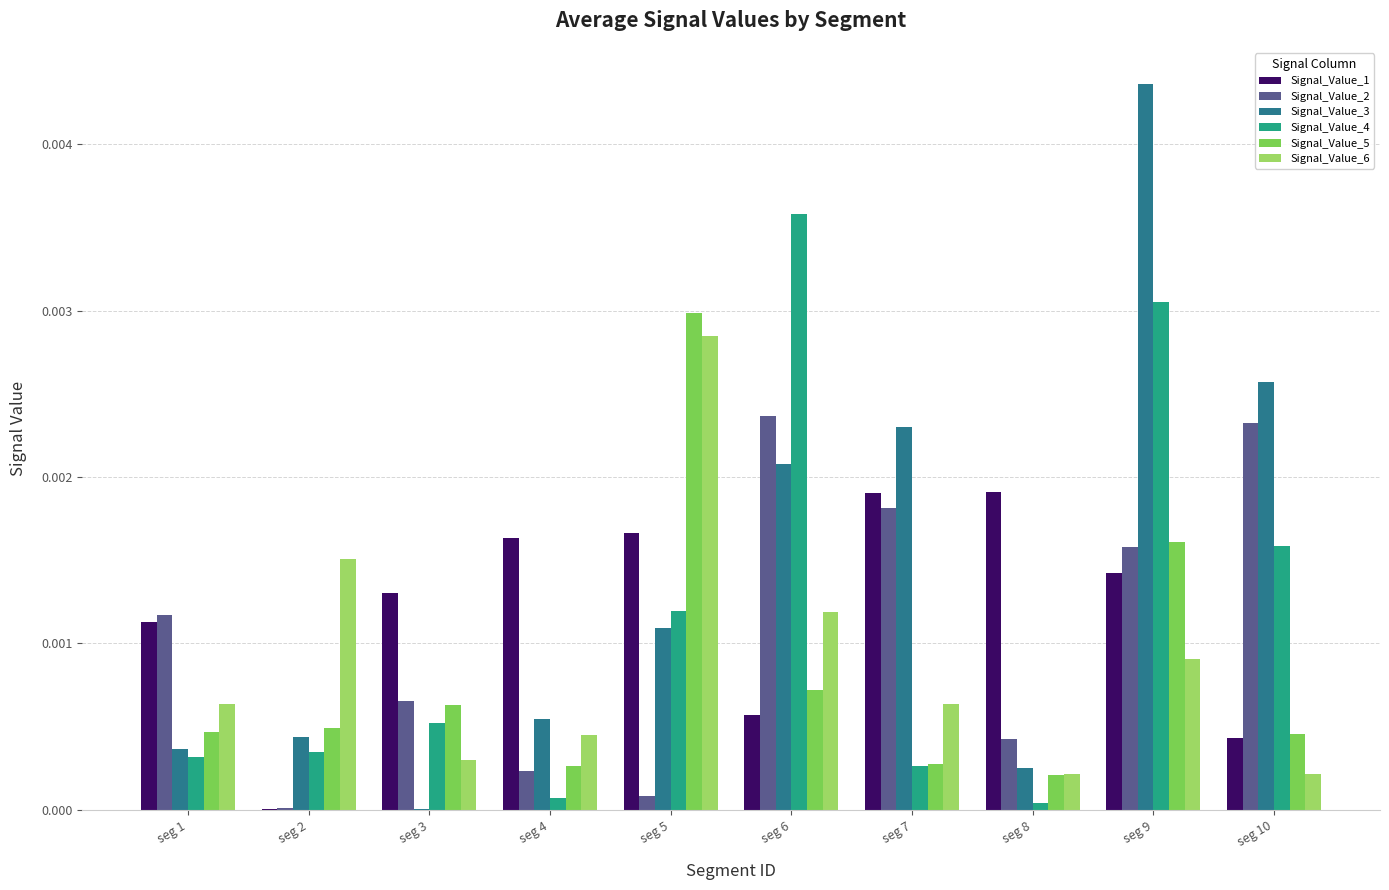

Does the chart contain stacked bars?

No